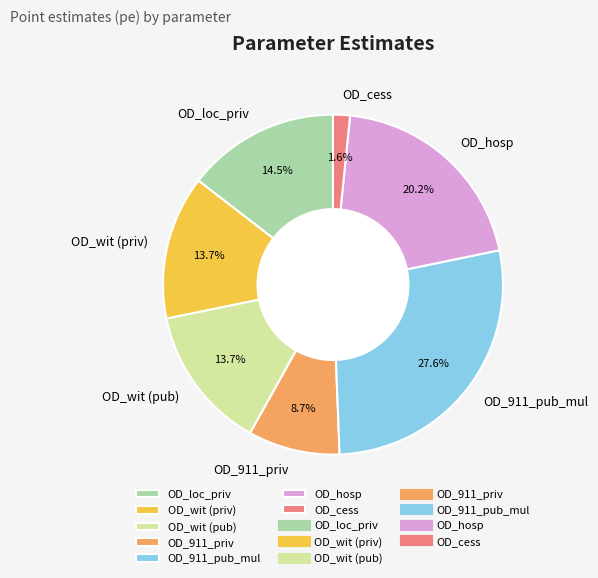

How many segments does this pie chart have?

7